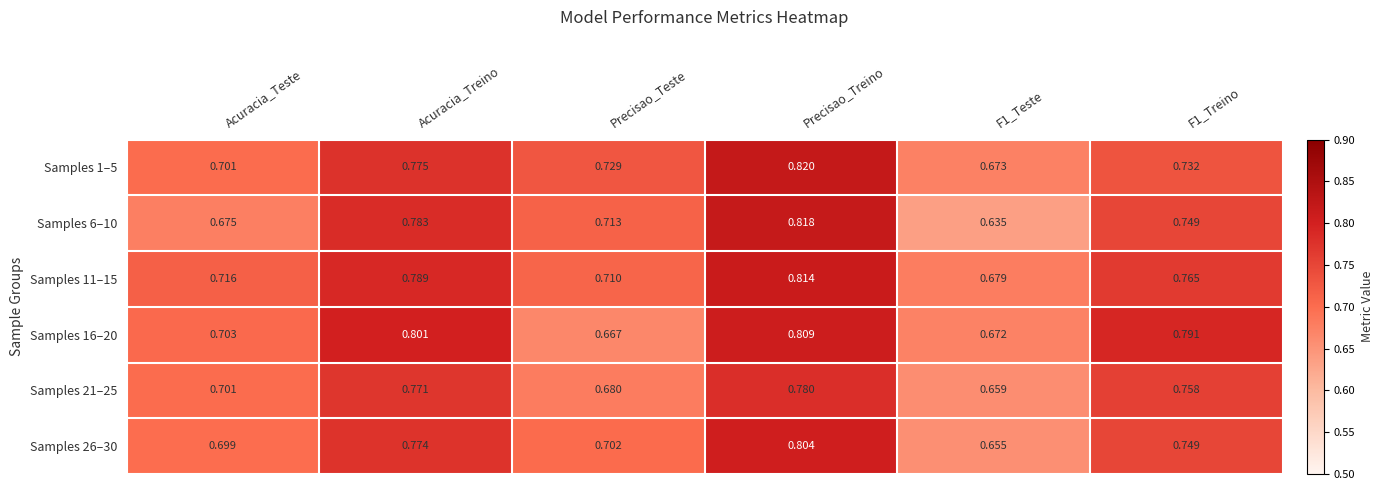

Which series has the widest spread of values?

Samples 6–10